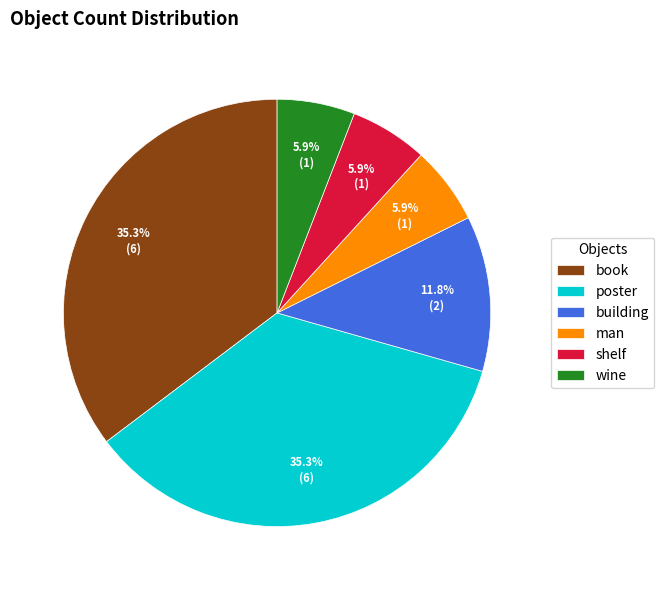

Which has a higher value, shelf or building?

building